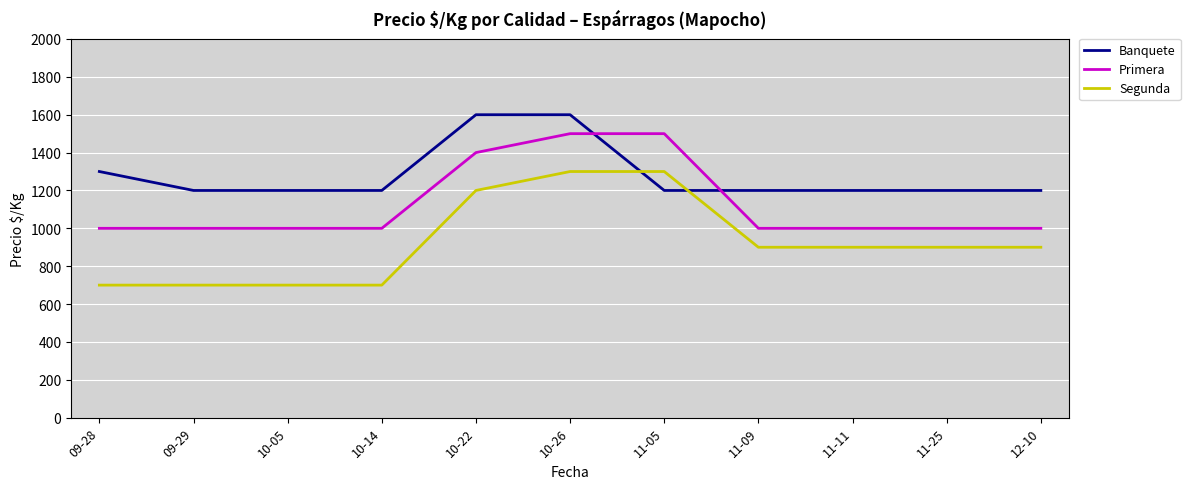

Is the value of Primera at 11-05 greater than the value of Segunda at 11-25?

Yes